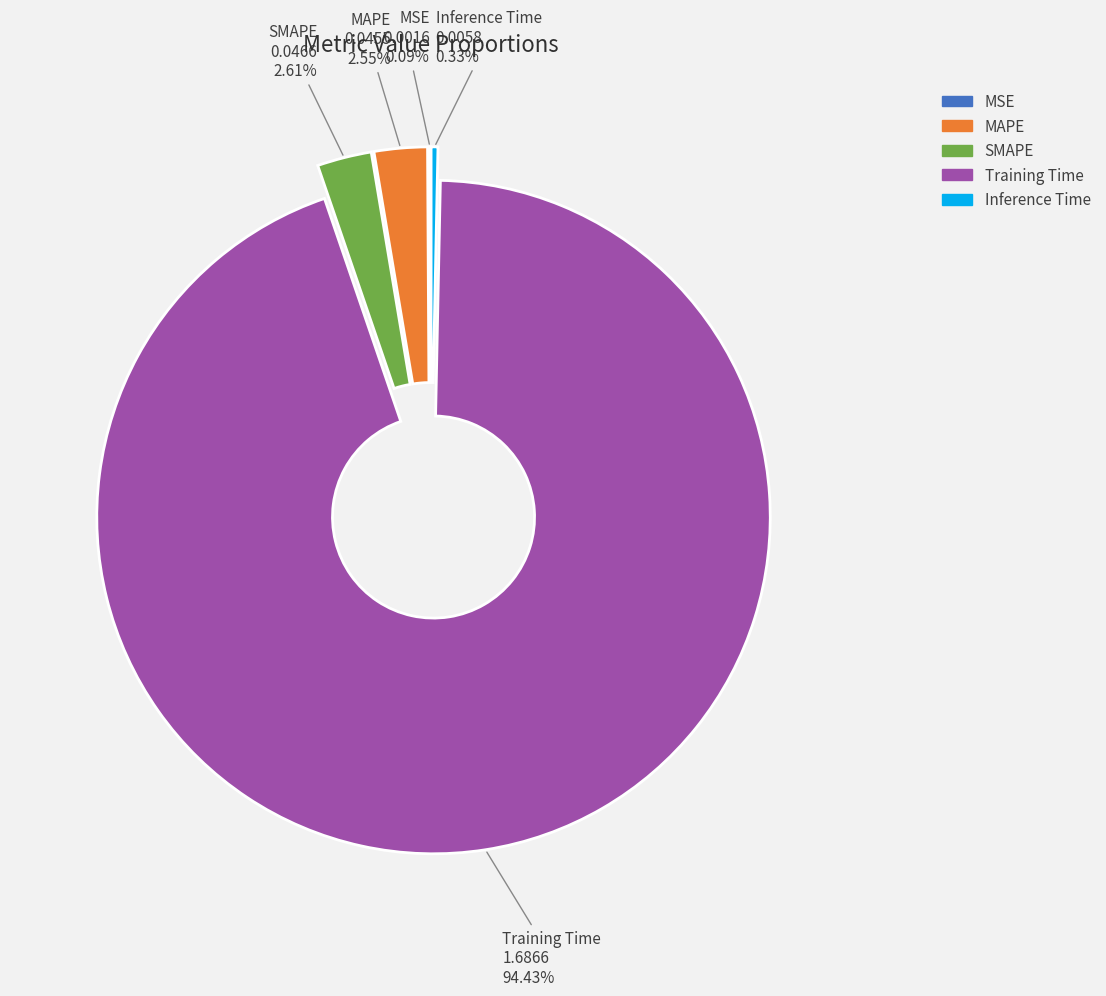

What portion of the pie excludes Inference Time?

99.7%